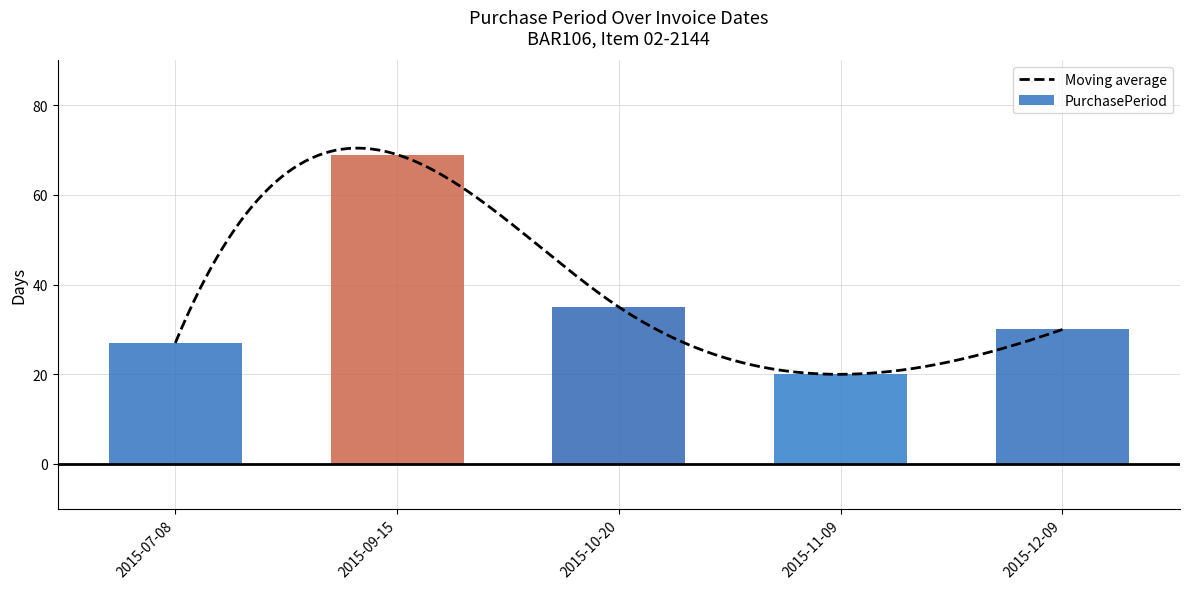

Which label corresponds to the largest value in the chart?

2015-09-15